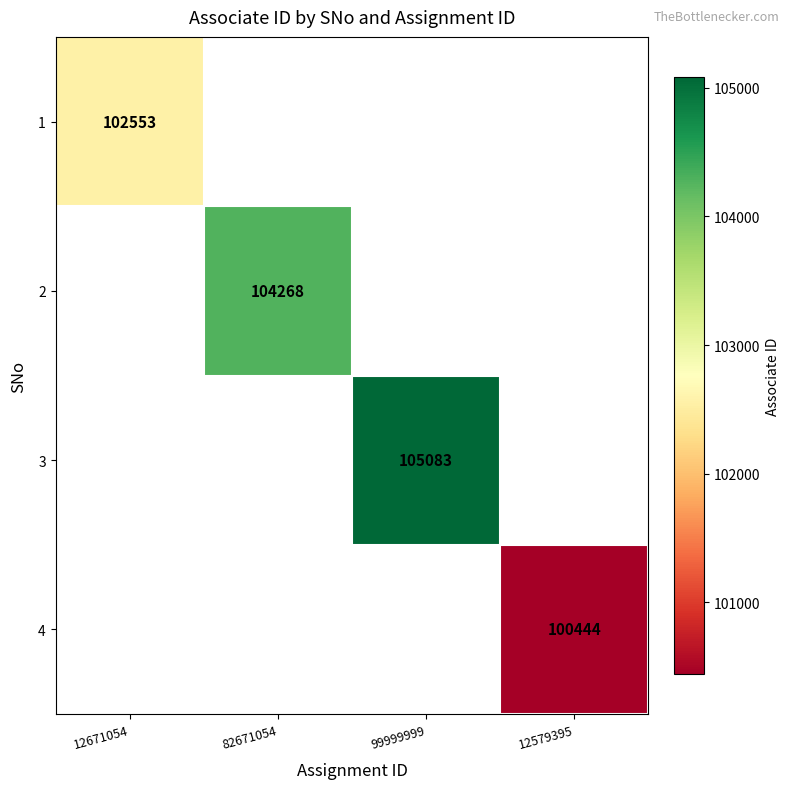

Which label corresponds to the smallest value in the chart?

12579395